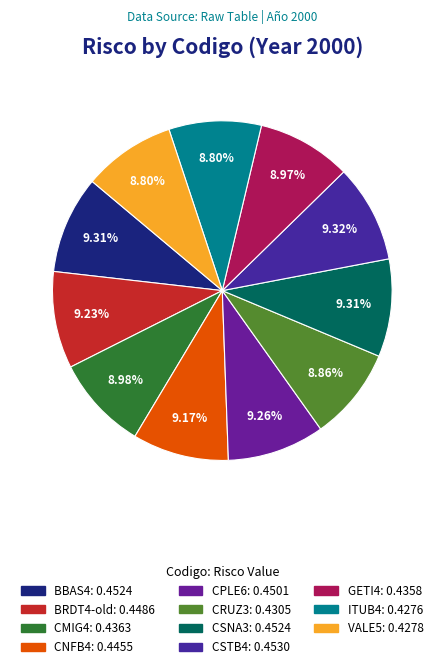

Does CSTB4 represent more than half of the total?

No